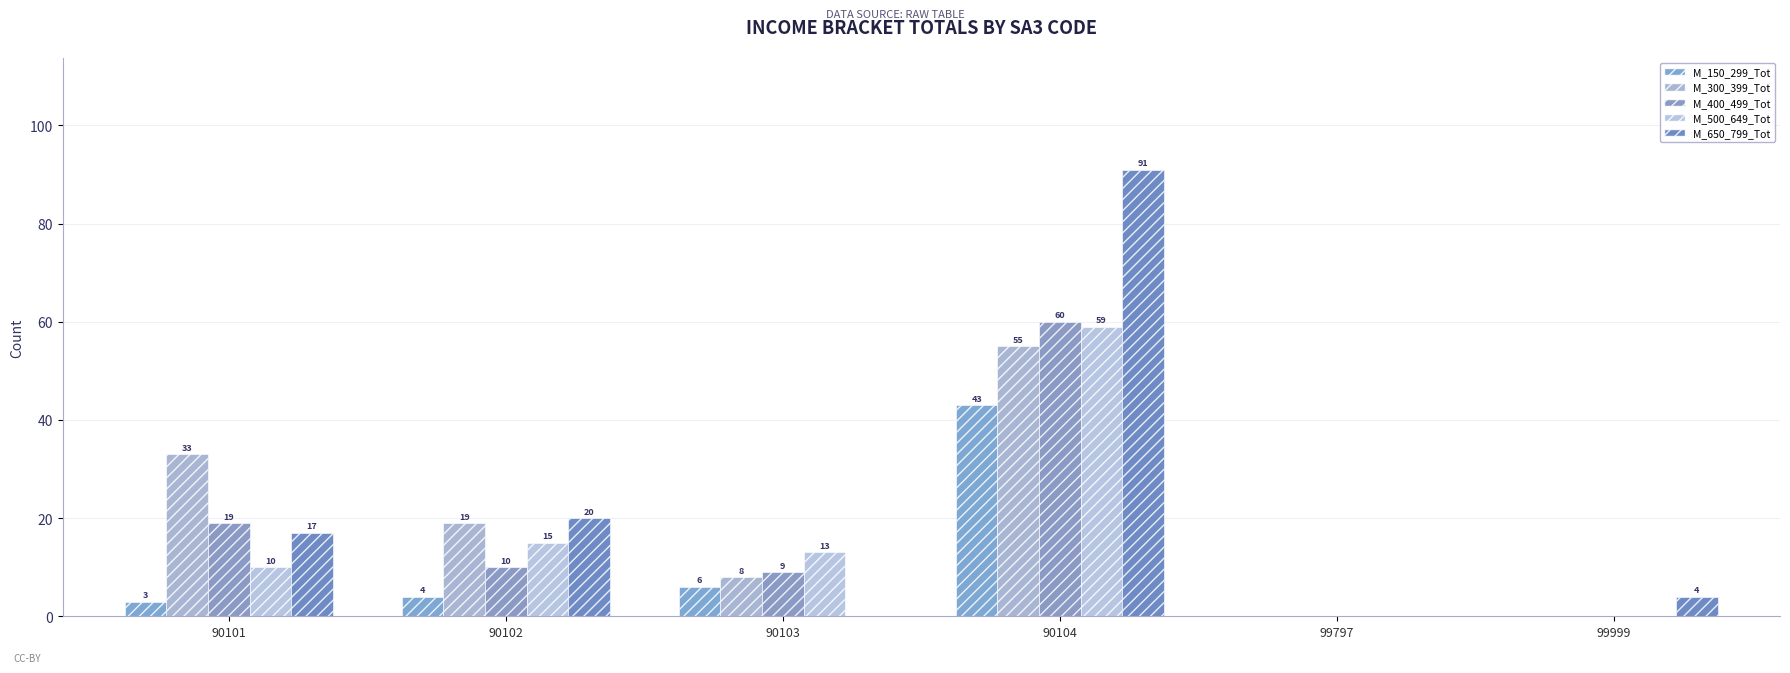

Which series has the largest total across all categories?

M_650_799_Tot